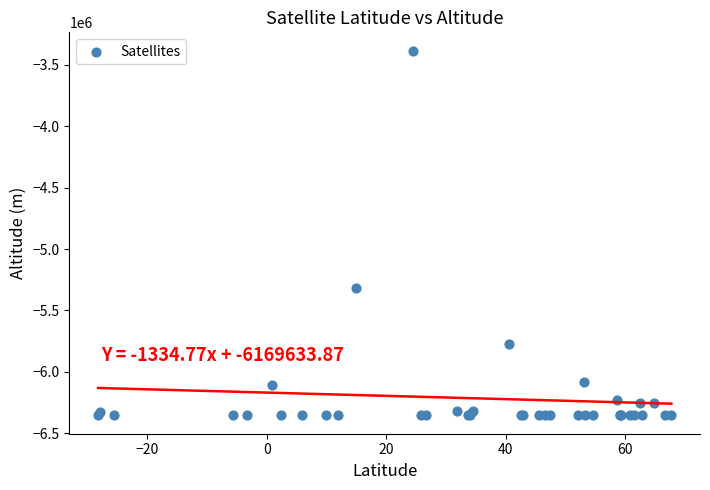

What Y value in the scatter plot is closest to -4869726?

-5320451.5